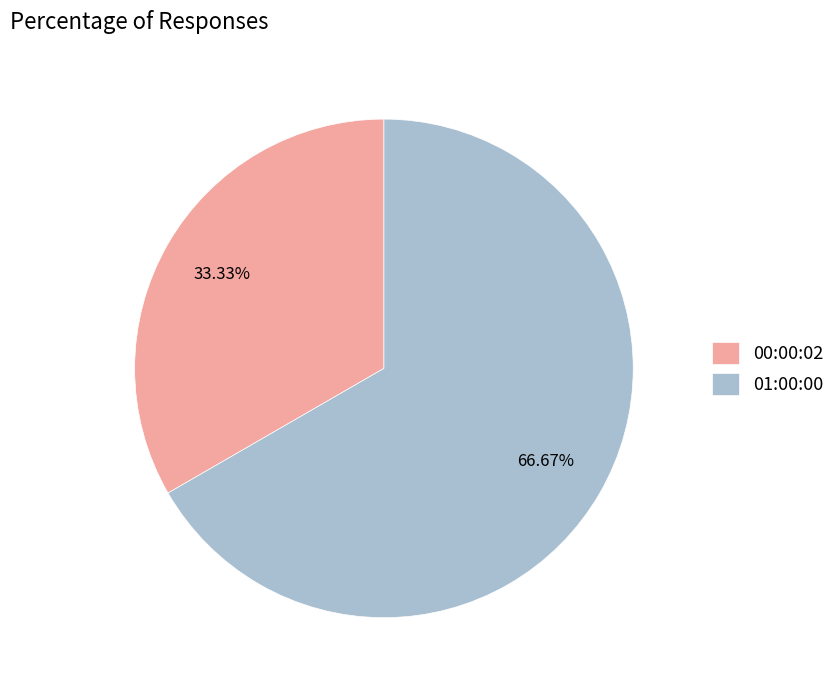

To the nearest percent, what is the average slice percentage?

50%